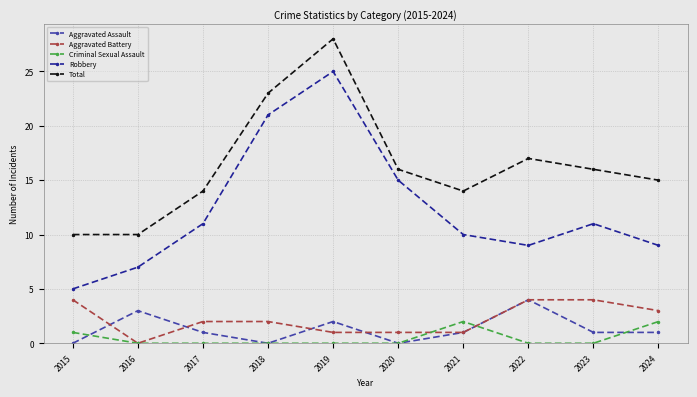

Which category has the highest value in the Robbery series?

2019